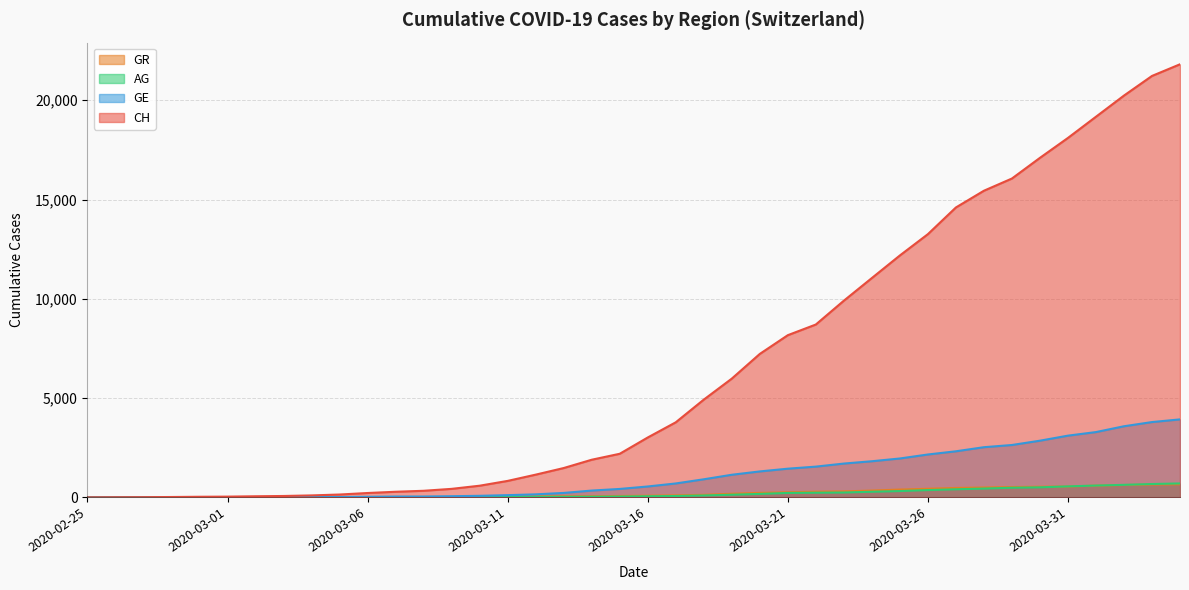

True or false: GR has a value of 2 at 2020-02-28.

False